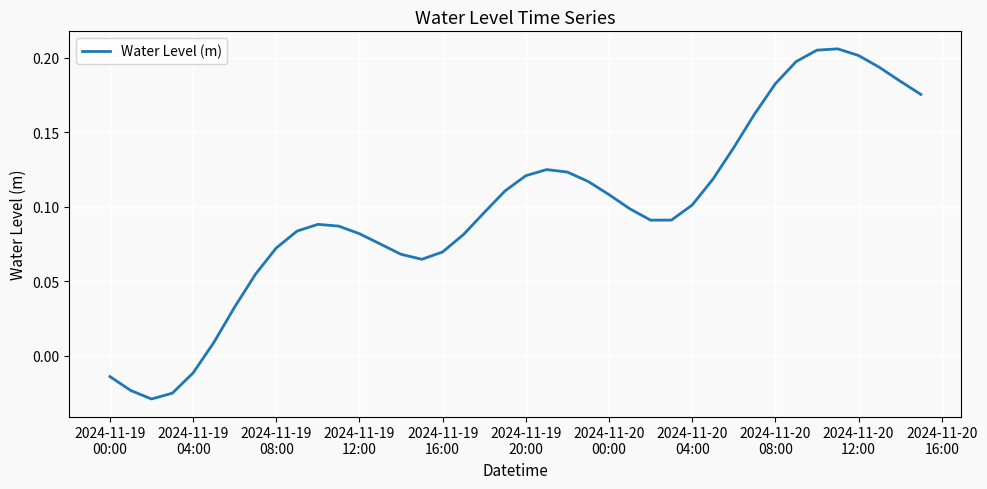

What is the sum of all values?

3.9